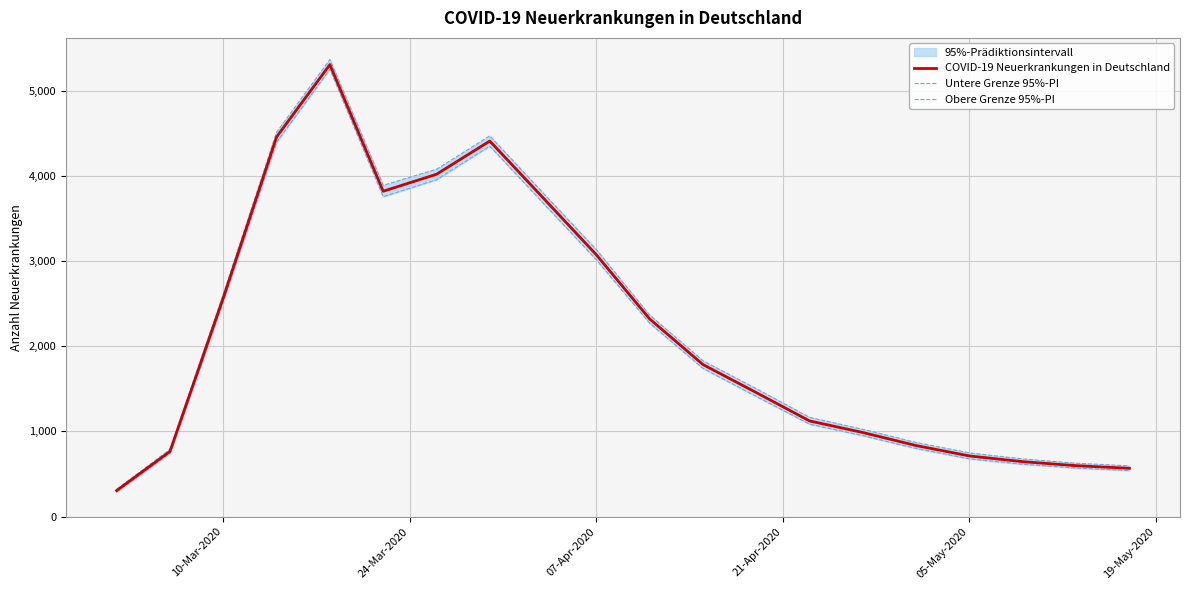

How many values in the Obere Grenze 95%-PI series are below 1830?

10